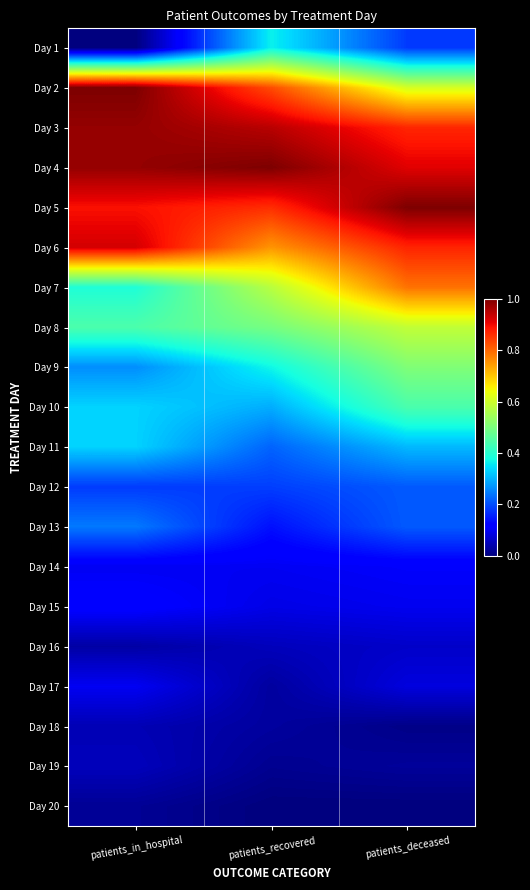

Reading left to right, list all the values displayed in this chart.

Day 1: patients_in_hospital=0.0	patients_recovered=0.4	patients_deceased=0.2
Day 2: patients_in_hospital=1.0	patients_recovered=0.8	patients_deceased=0.6
Day 3: patients_in_hospital=1.0	patients_recovered=0.9	patients_deceased=0.9
Day 4: patients_in_hospital=1.0	patients_recovered=1.0	patients_deceased=0.9
Day 5: patients_in_hospital=0.9	patients_recovered=0.9	patients_deceased=1.0
Day 6: patients_in_hospital=0.9	patients_recovered=0.8	patients_deceased=0.9
Day 7: patients_in_hospital=0.4	patients_recovered=0.6	patients_deceased=0.8
Day 8: patients_in_hospital=0.4	patients_recovered=0.5	patients_deceased=0.6
Day 9: patients_in_hospital=0.3	patients_recovered=0.4	patients_deceased=0.5
Day 10: patients_in_hospital=0.3	patients_recovered=0.3	patients_deceased=0.4
Day 11: patients_in_hospital=0.3	patients_recovered=0.2	patients_deceased=0.3
Day 12: patients_in_hospital=0.2	patients_recovered=0.2	patients_deceased=0.2
Day 13: patients_in_hospital=0.2	patients_recovered=0.1	patients_deceased=0.2
Day 14: patients_in_hospital=0.1	patients_recovered=0.1	patients_deceased=0.1
Day 15: patients_in_hospital=0.1	patients_recovered=0.1	patients_deceased=0.1
Day 16: patients_in_hospital=0.0	patients_recovered=0.1	patients_deceased=0.1
Day 17: patients_in_hospital=0.1	patients_recovered=0.0	patients_deceased=0.1
Day 18: patients_in_hospital=0.0	patients_recovered=0.0	patients_deceased=0.0
Day 19: patients_in_hospital=0.1	patients_recovered=0.0	patients_deceased=0.0
Day 20: patients_in_hospital=0.0	patients_recovered=0.0	patients_deceased=0.0